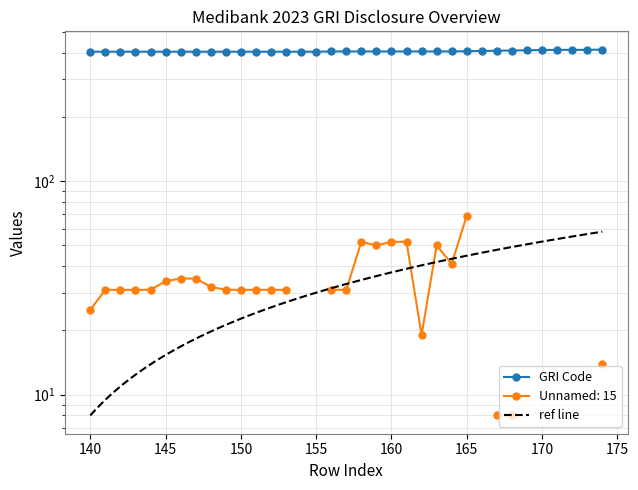

Between 144 and 167, which is larger?

167